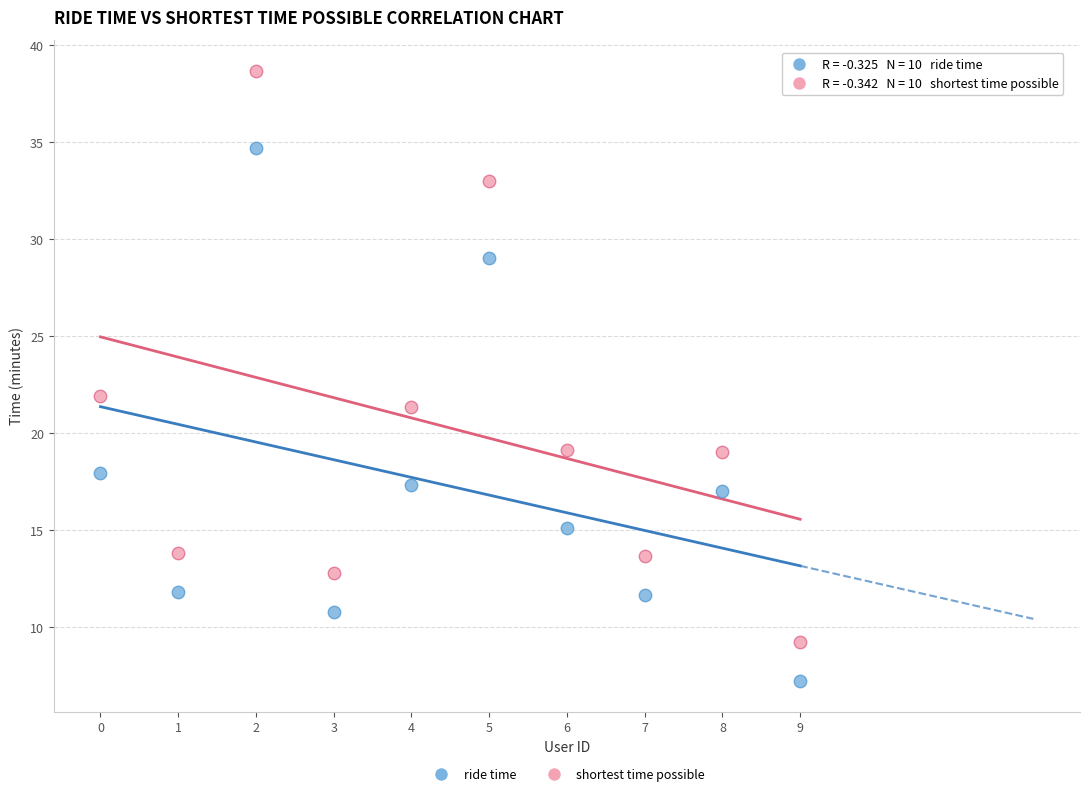

Which series contains the lowest Y value?

ride time